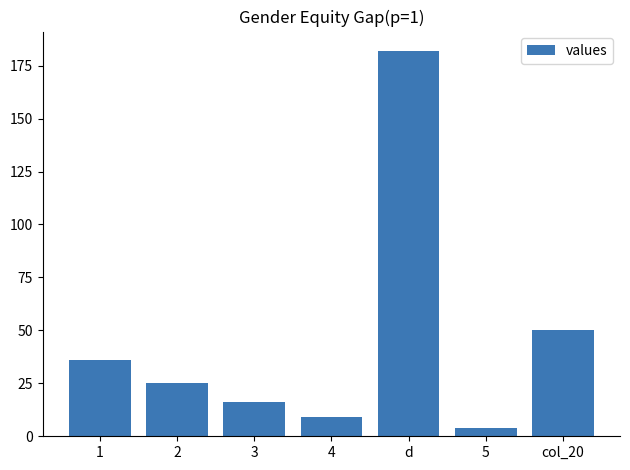

What position from the left is d?

5